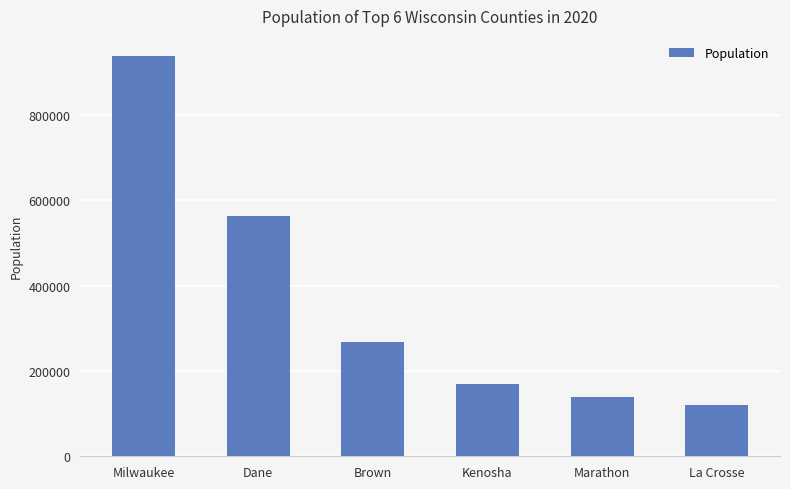

The value at Brown is 75879. True or false?

False